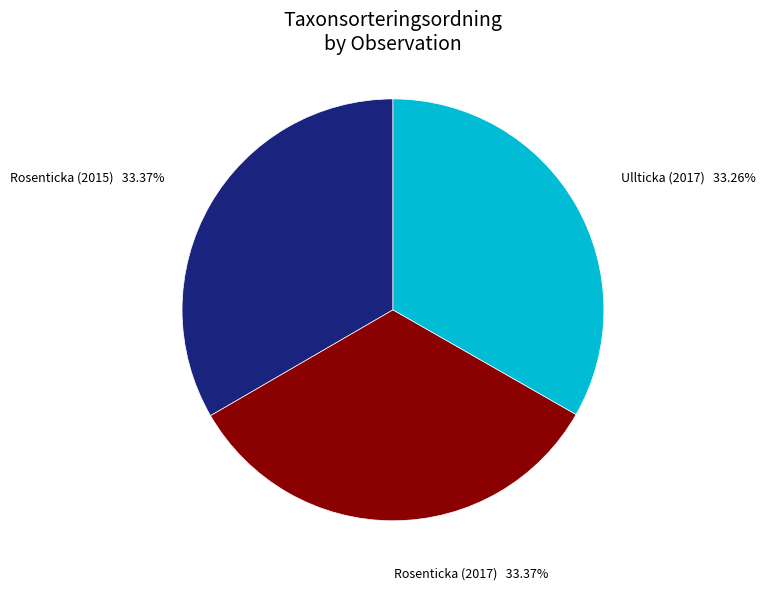

Does any single category account for the majority?

No